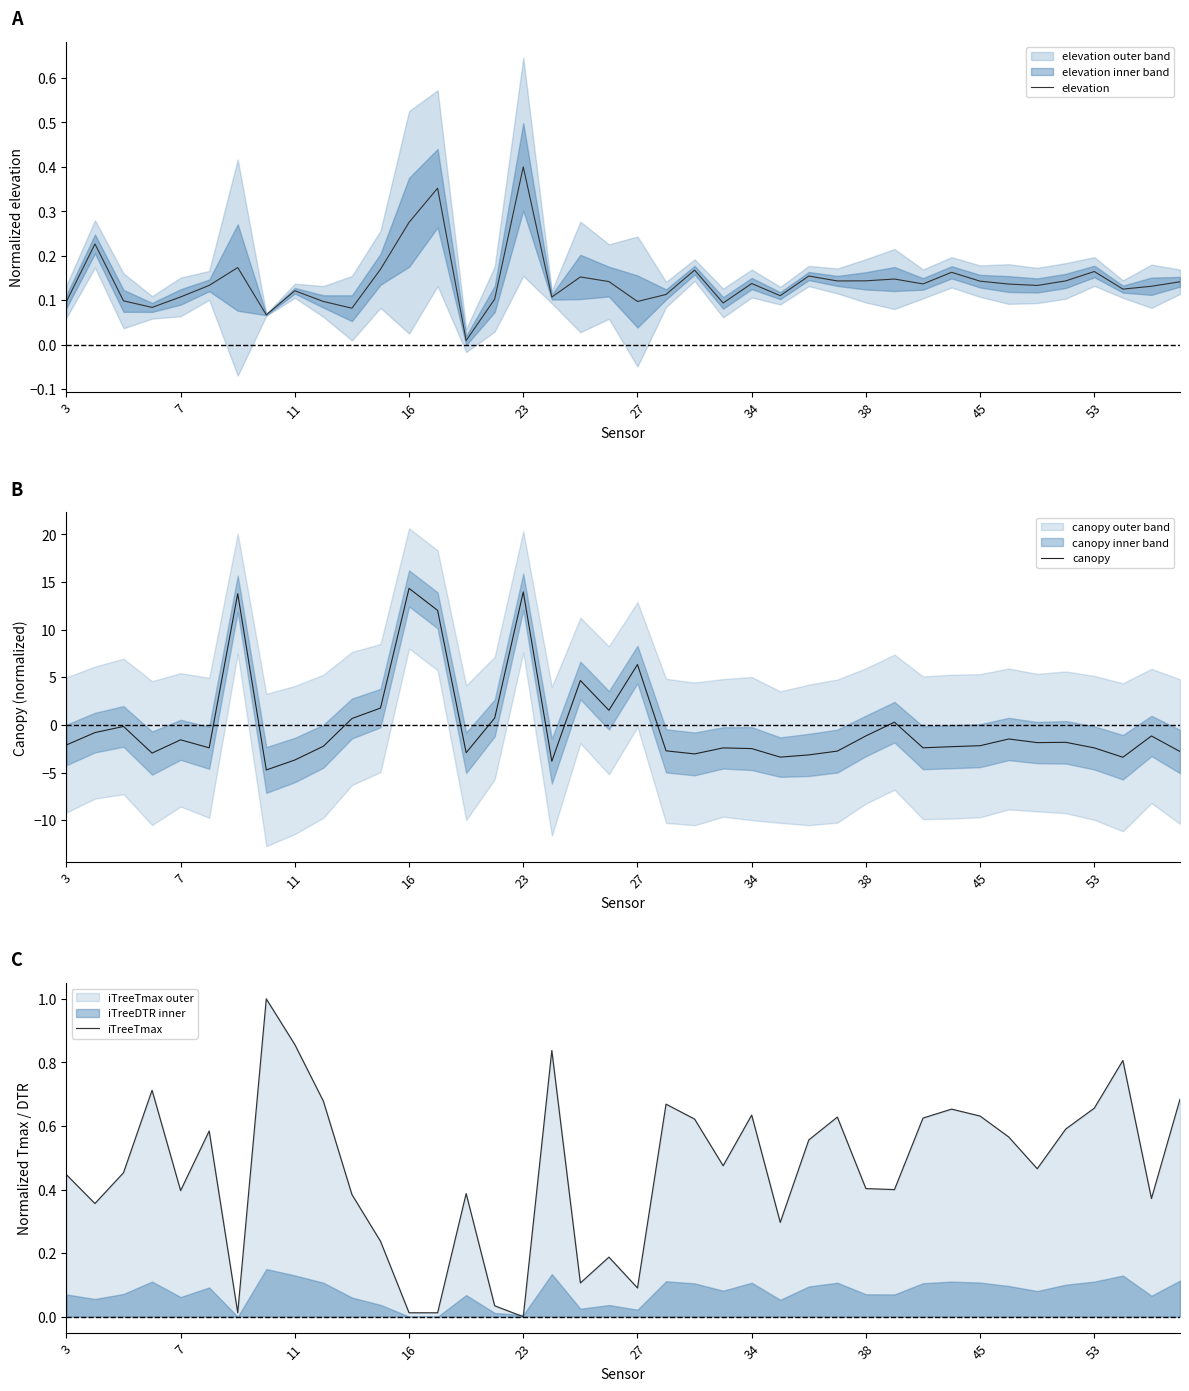

True or false: canopy has a value of -2.5 at 34.

True